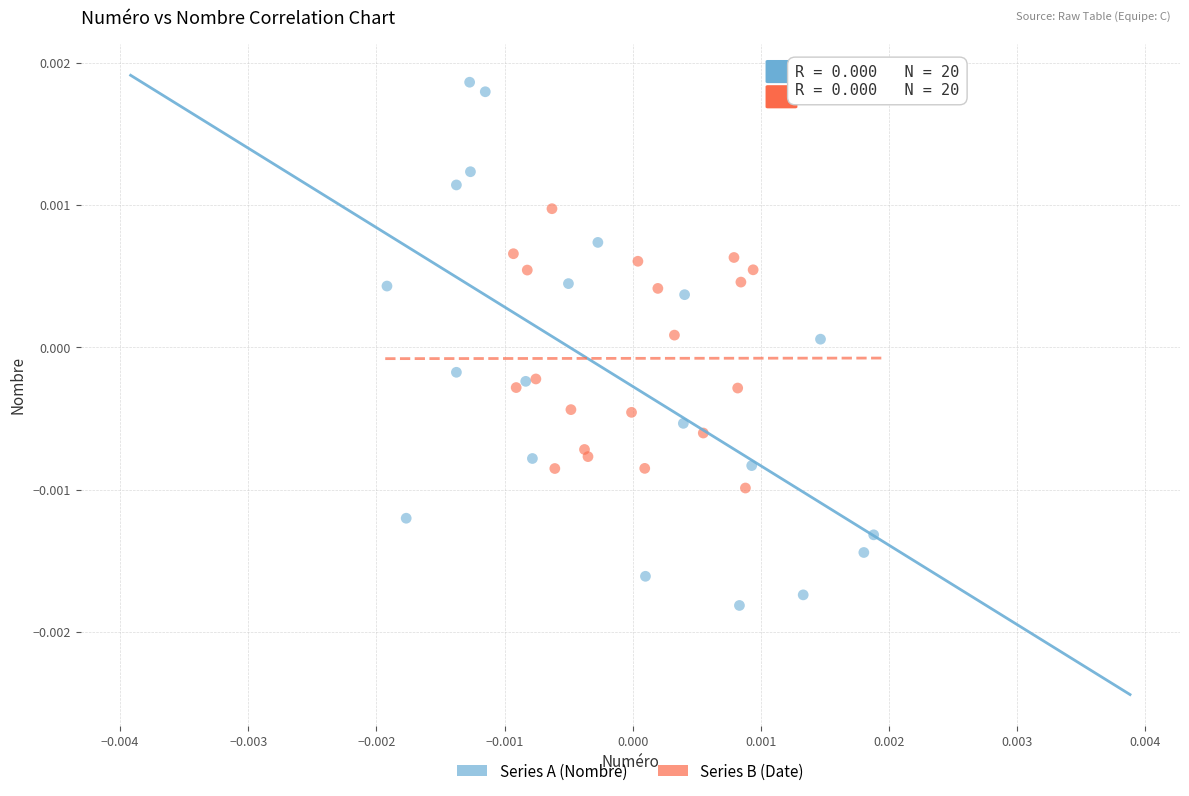

Which series reaches the minimum Y coordinate?

Series A (Nombre)